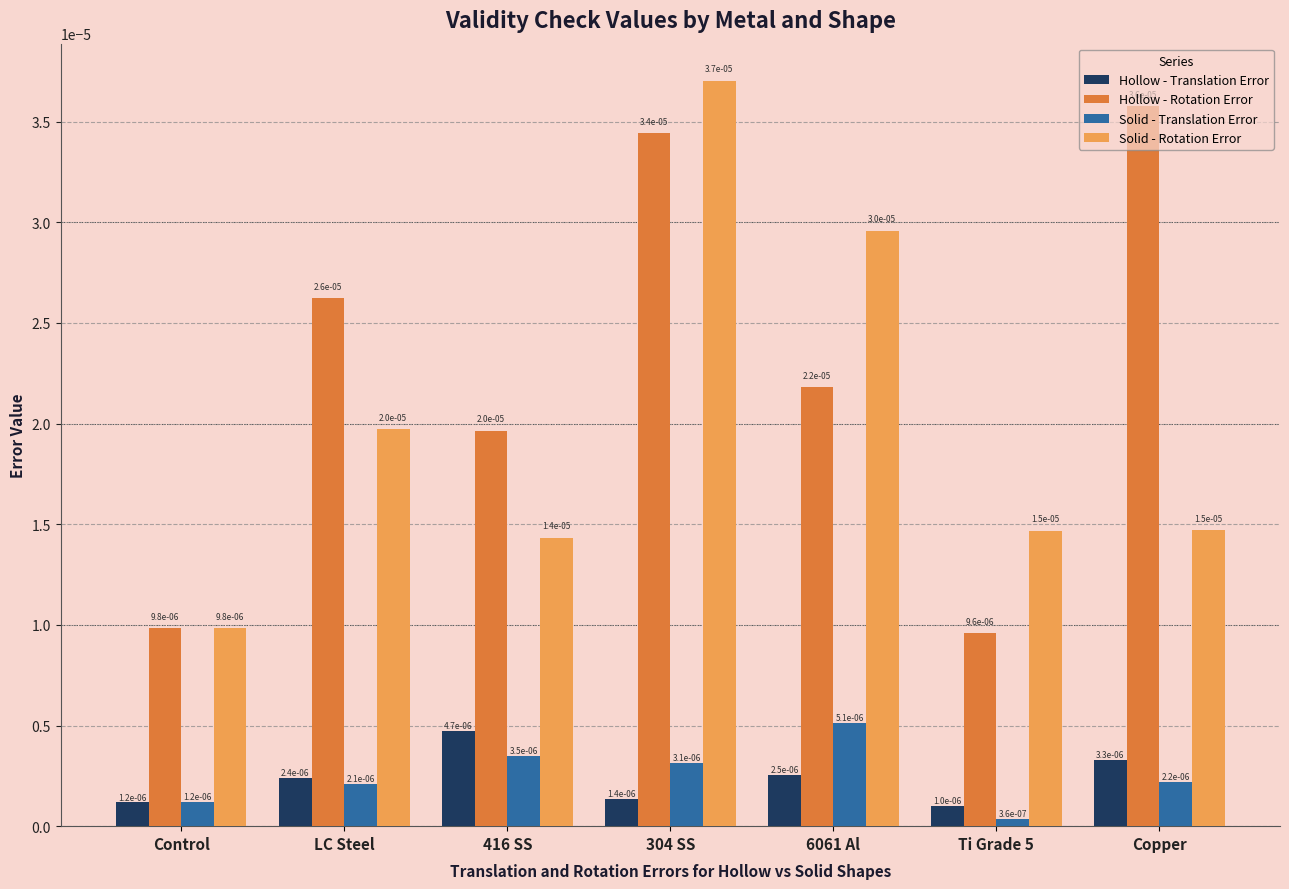

How many Solid - Rotation Error values are between 0 and 1?

7